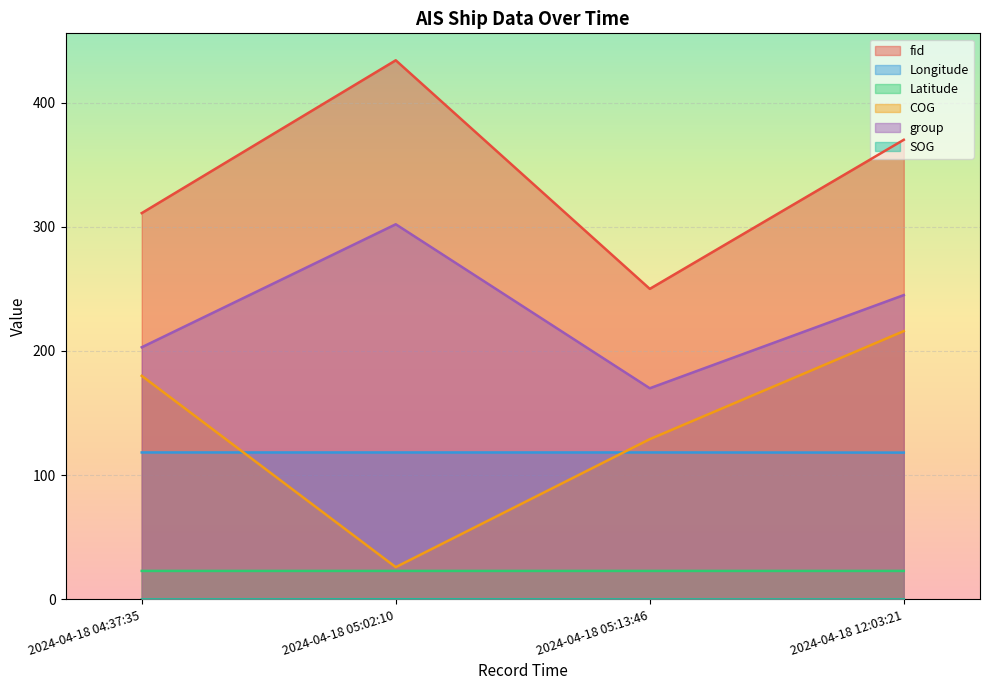

Which has a higher value, 2024-04-18 04:37:35 or 2024-04-18 05:02:10?

2024-04-18 05:02:10